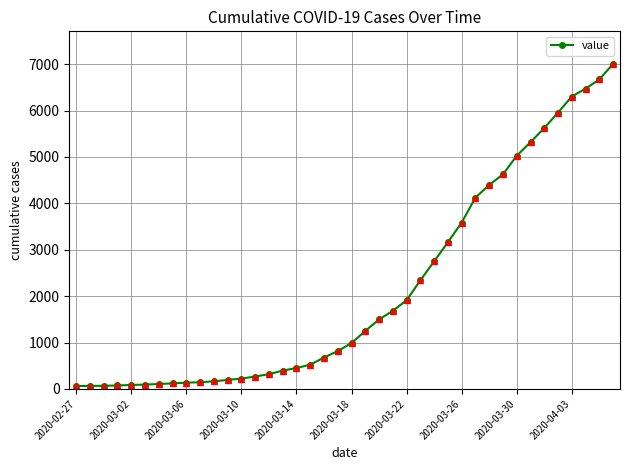

What is the greatest value displayed?

7007